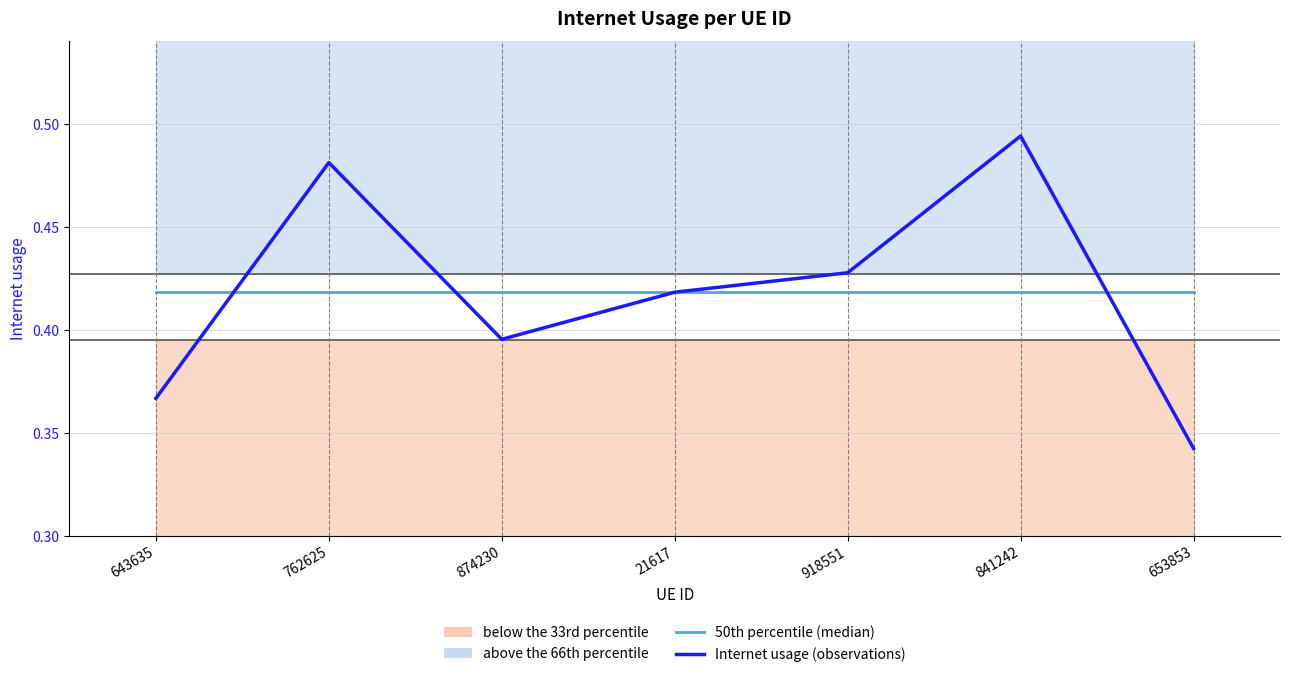

List the labels in order of 50th percentile (median) value, smallest first.

643635, 762625, 874230, 21617, 918551, 841242, 653853